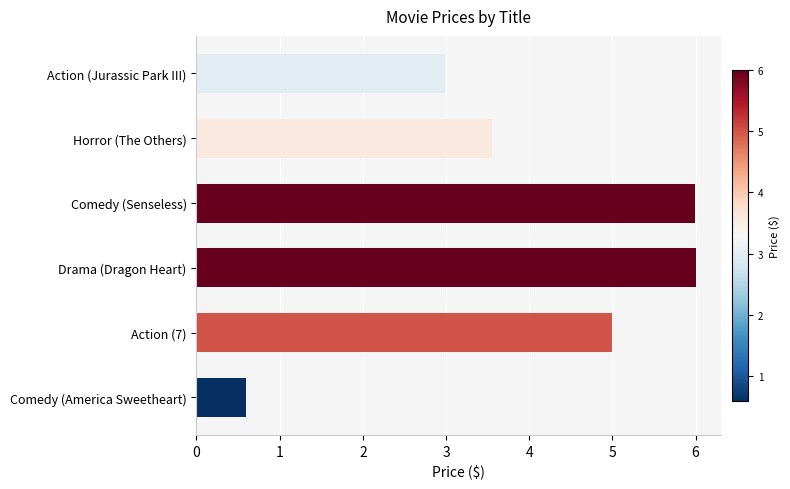

Between Horror (The Others) and Drama (Dragon Heart), which is larger?

Drama (Dragon Heart)